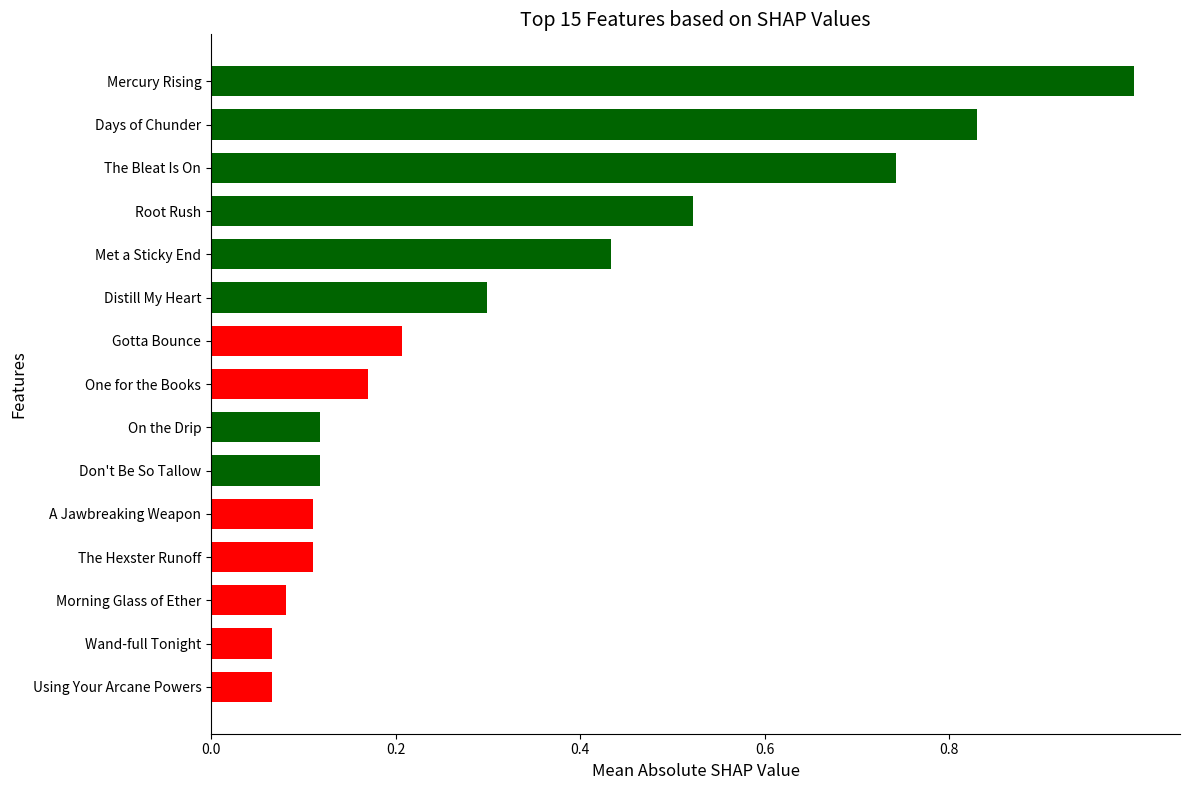

Between Mercury Rising and One for the Books, which is larger?

Mercury Rising